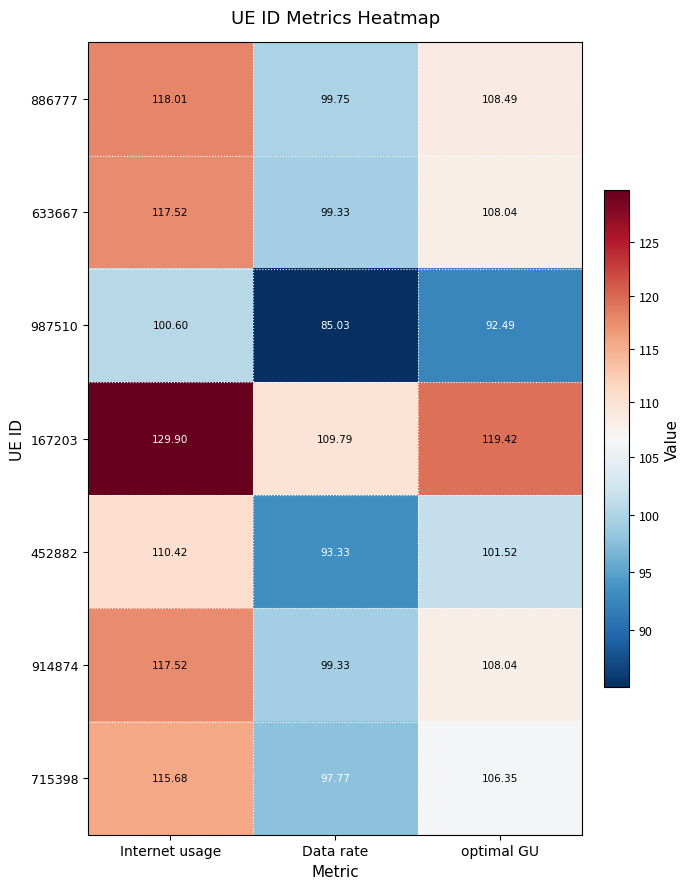

Is the value of 167203 at optimal GU greater than the value of 452882 at optimal GU?

Yes